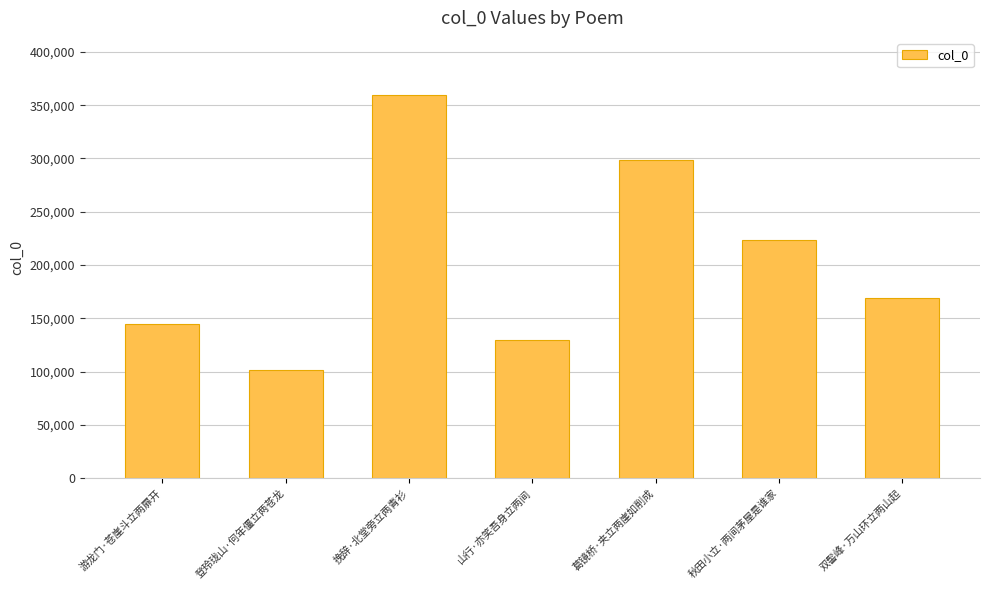

What is the difference between the maximum and minimum values?

258162